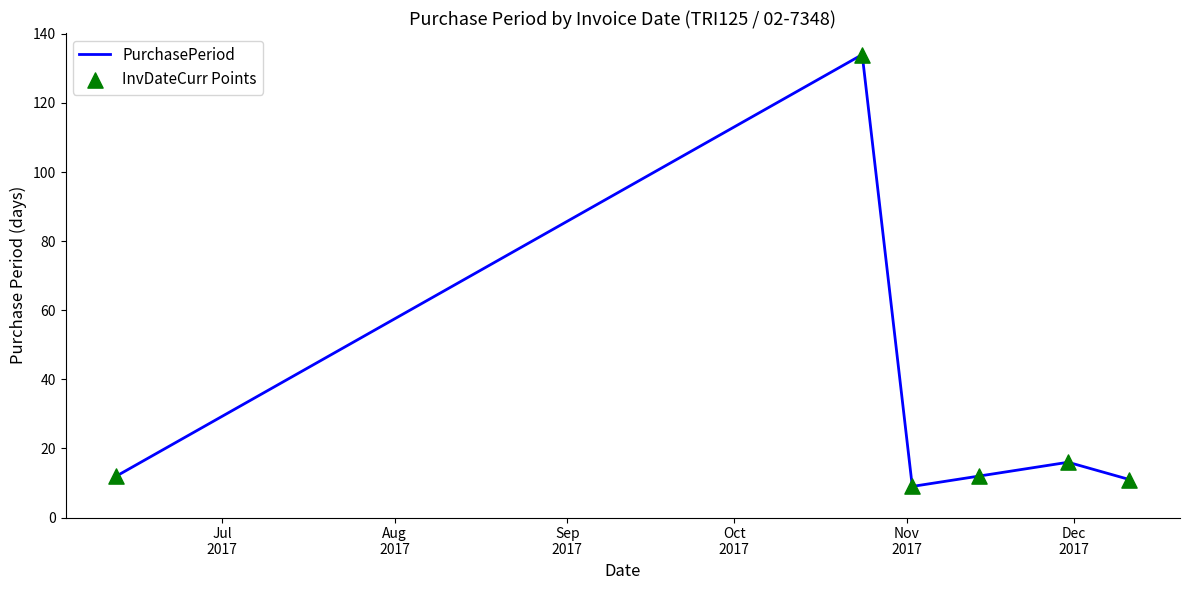

What is the average value?

32